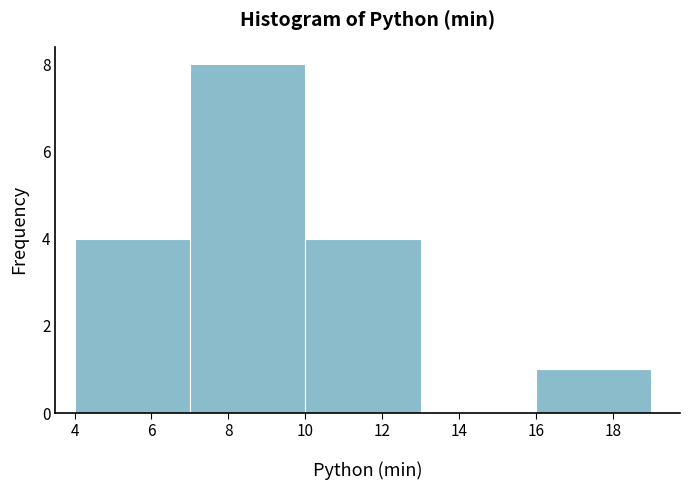

Over which range of the x-axis is the bar tallest?

7 to 10